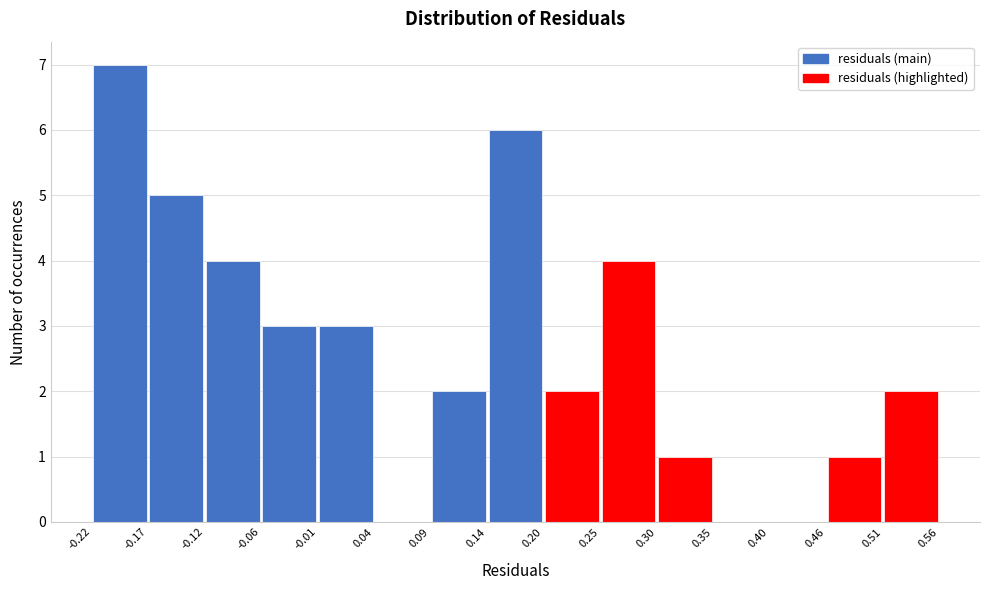

Reading left to right, transcribe this chart: for each bar, give the range it covers on the x-axis and its height. The values are not printed on the chart, so give them approximately, as read against the axis.

-0.22 to -0.17: 7
-0.17 to -0.12: 5
-0.12 to -0.06: 4
-0.06 to -0.01: 3
-0.01 to 0.04: 3
0.04 to 0.09: 0
0.09 to 0.14: 2
0.14 to 0.20: 6
0.20 to 0.25: 2
0.25 to 0.30: 4
0.30 to 0.35: 1
0.35 to 0.40: 0
0.40 to 0.46: 0
0.46 to 0.51: 1
0.51 to 0.56: 2